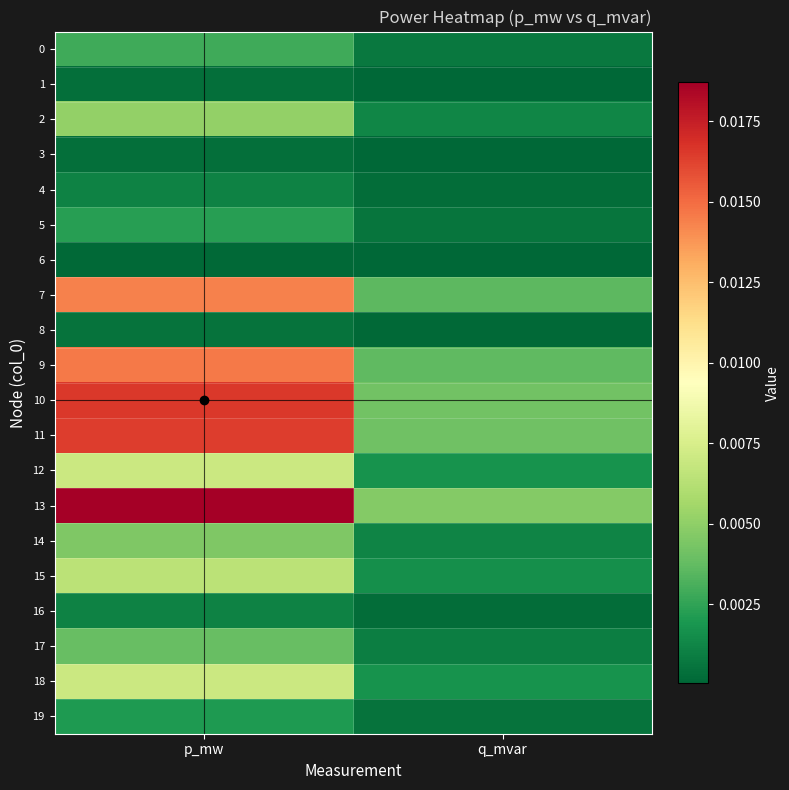

At which category does the chart reach its peak across all series?

p_mw